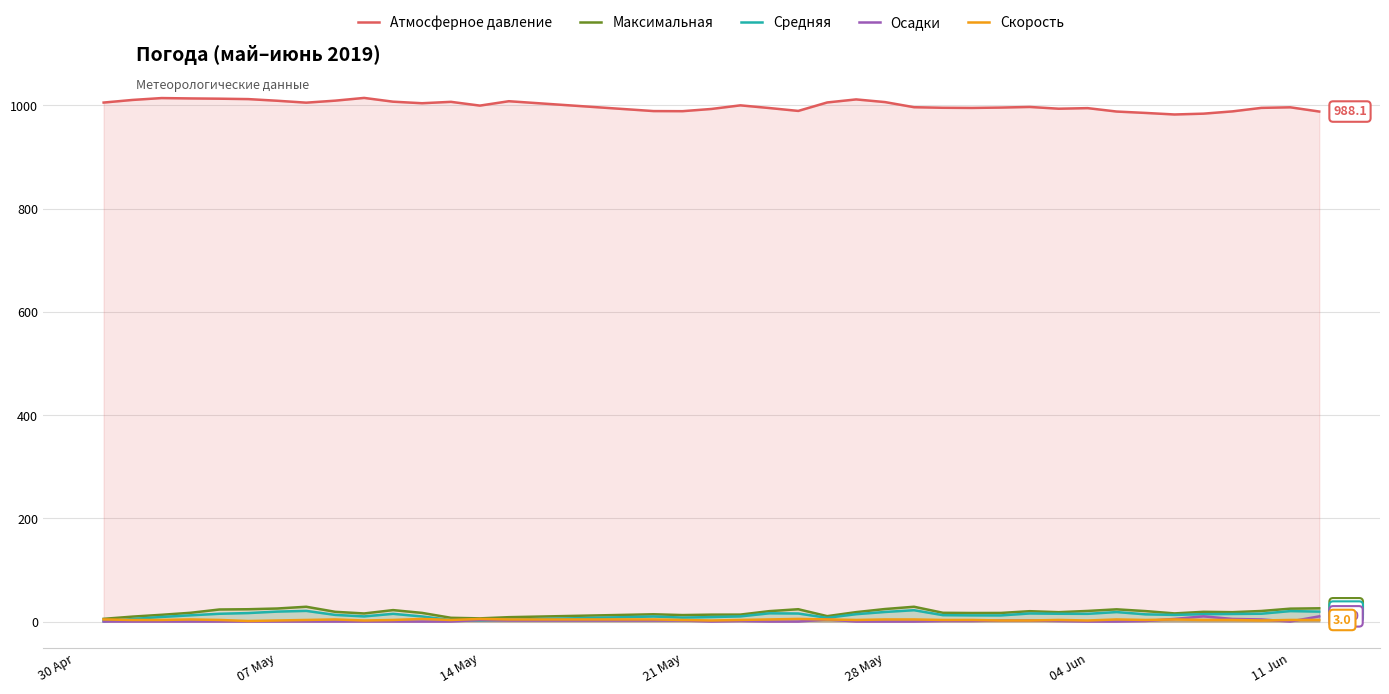

Which series has the largest total across all categories?

Атмосферное давление